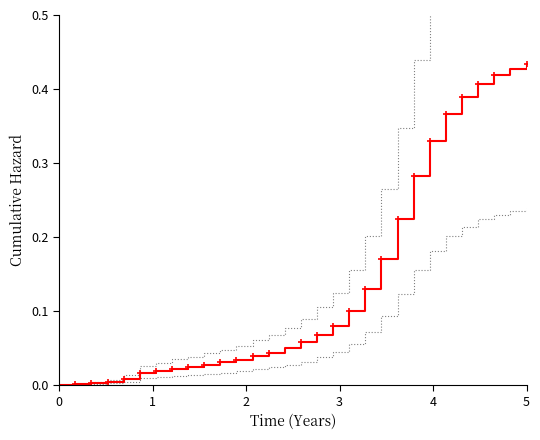

True or false: the data has more than 1 interior local peaks.

False